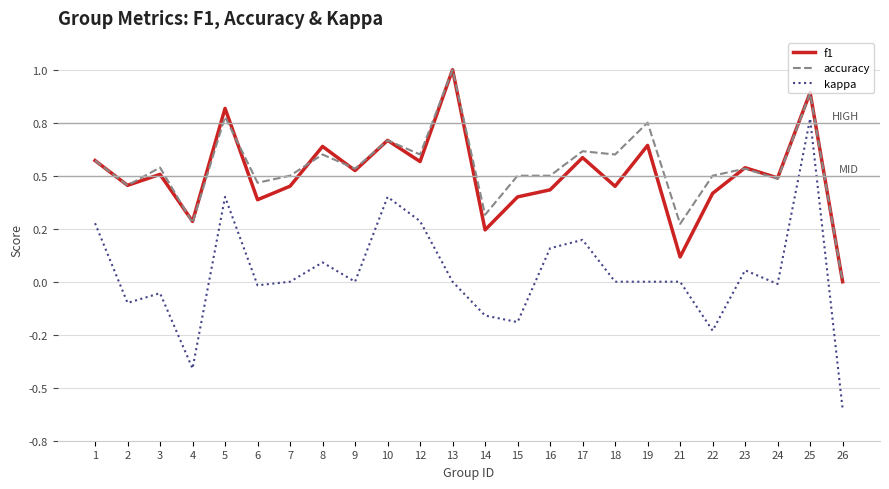

What is the lowest value of the kappa series?

-0.6